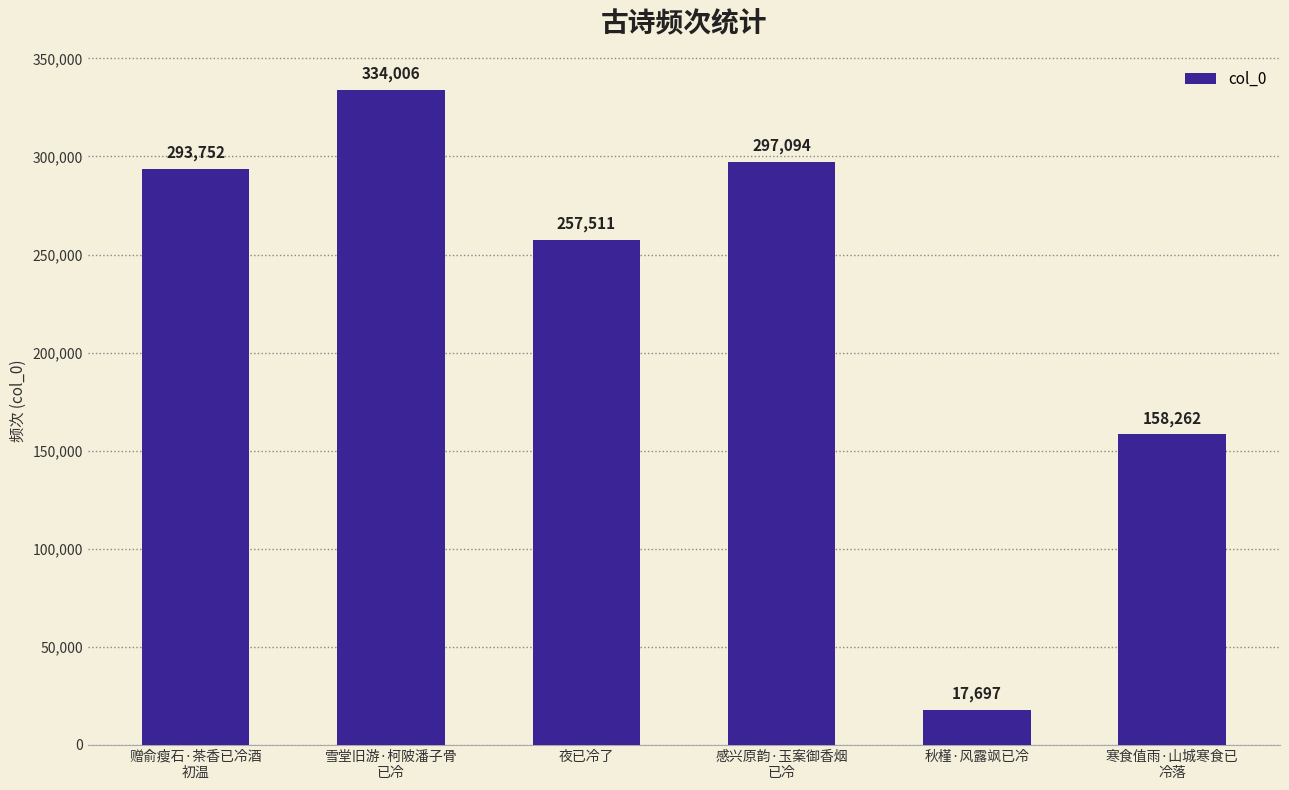

Rank the categories by value from highest to lowest.

雪堂旧游·柯陂潘子骨
已冷, 感兴原韵·玉案御香烟
已冷, 赠俞瘦石·茶香已冷酒
初温, 夜已冷了, 寒食值雨·山城寒食已
冷落, 秋槿·风露飒已冷